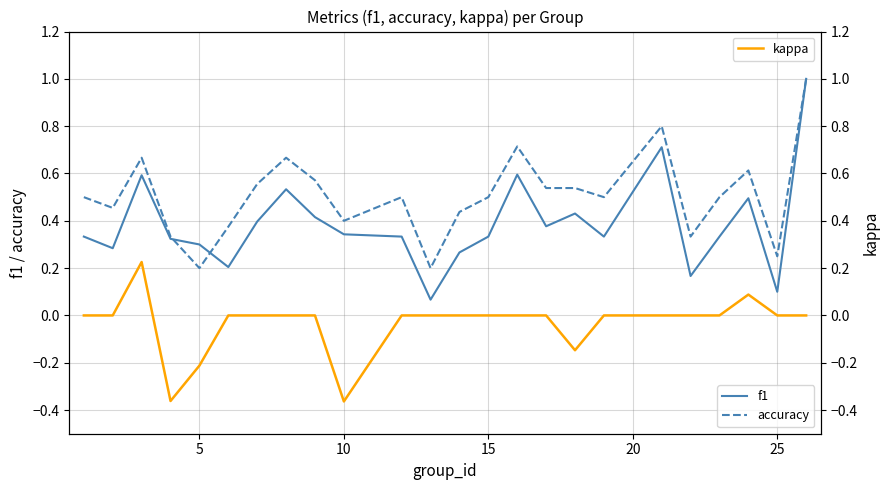

True or false: f1 and kappa intersect in this chart.

False